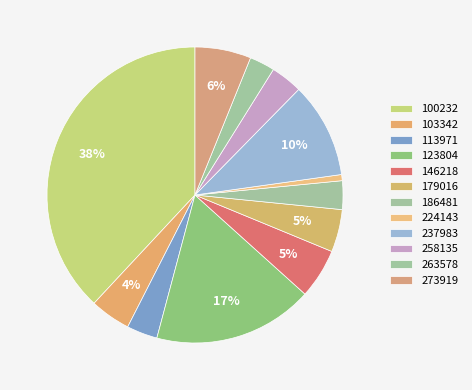

How many slices are in this pie chart?

12